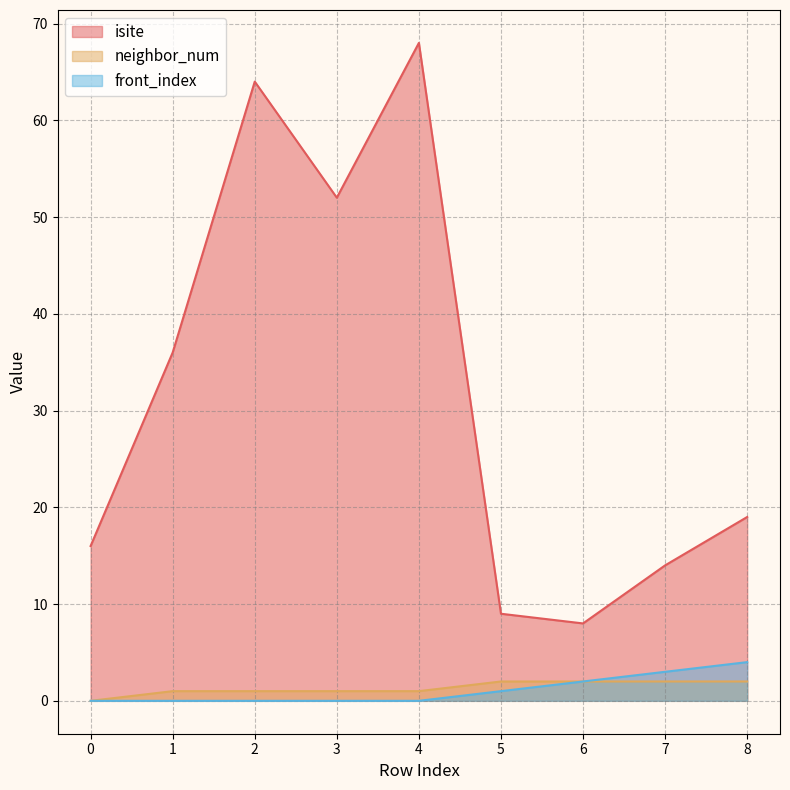

Is the value of neighbor_num at 2 greater than the value of front_index at 3?

Yes